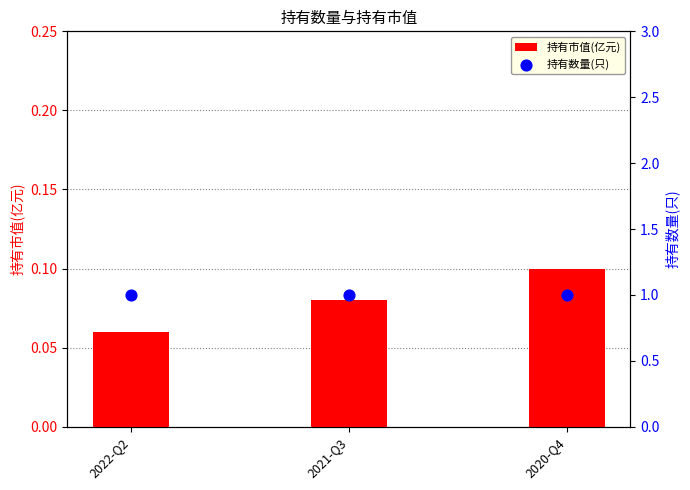

Which series has the largest total across all categories?

持有数量(只)